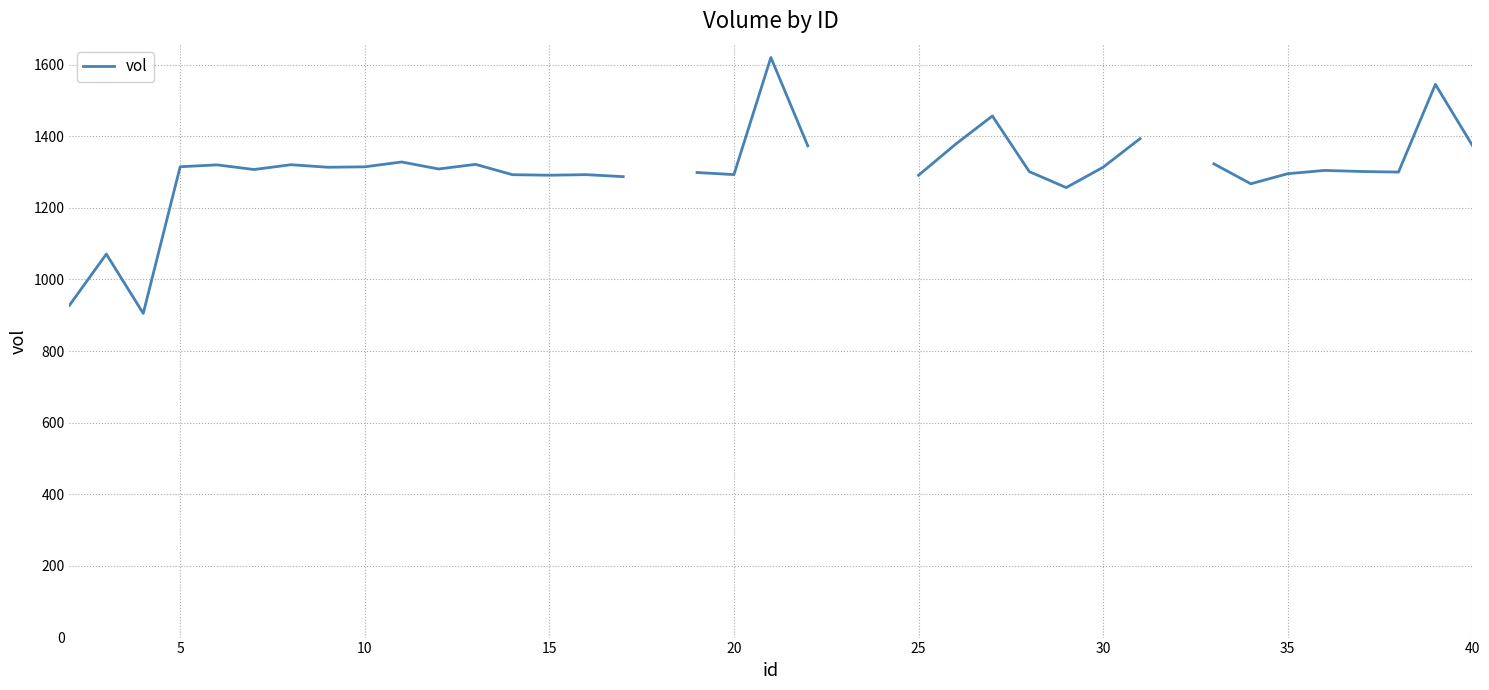

Does the chart have visible grid lines?

Yes